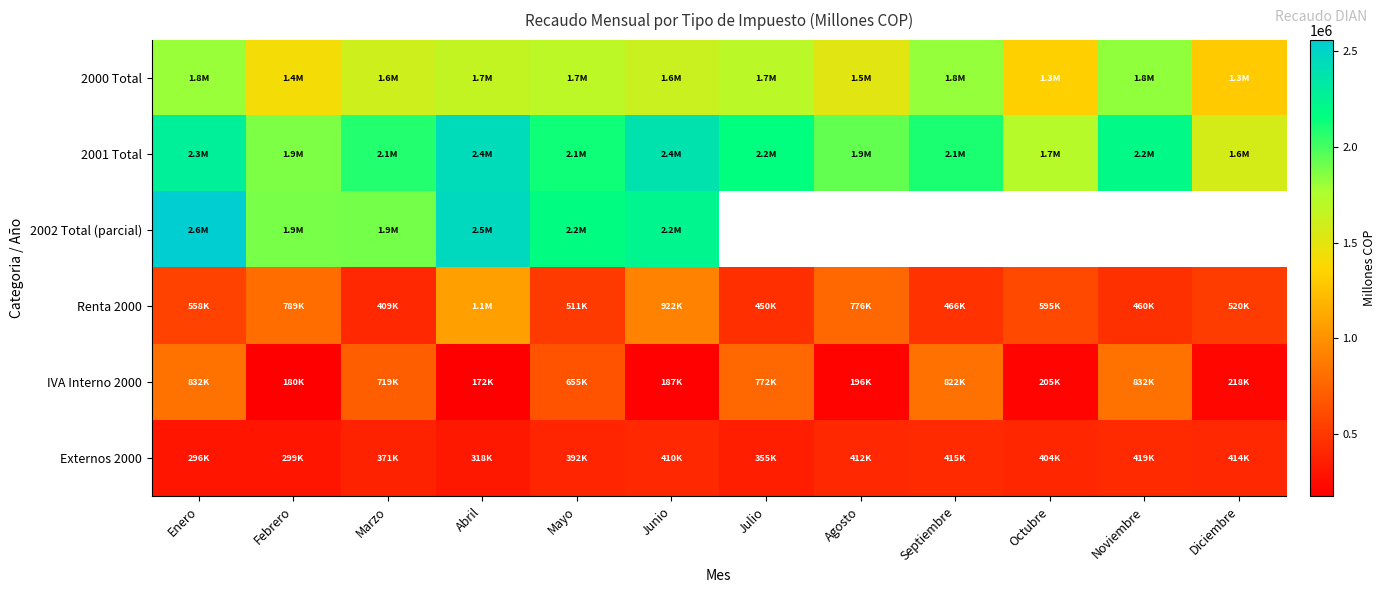

At which category is the sum across all series the highest?

Enero